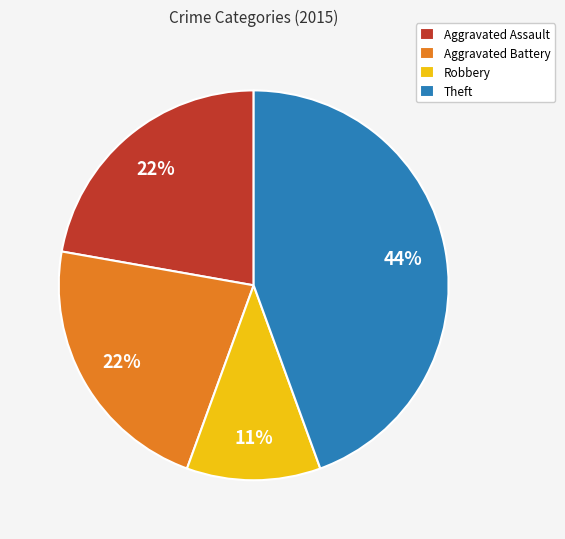

What is the smallest slice in the pie chart?

Robbery